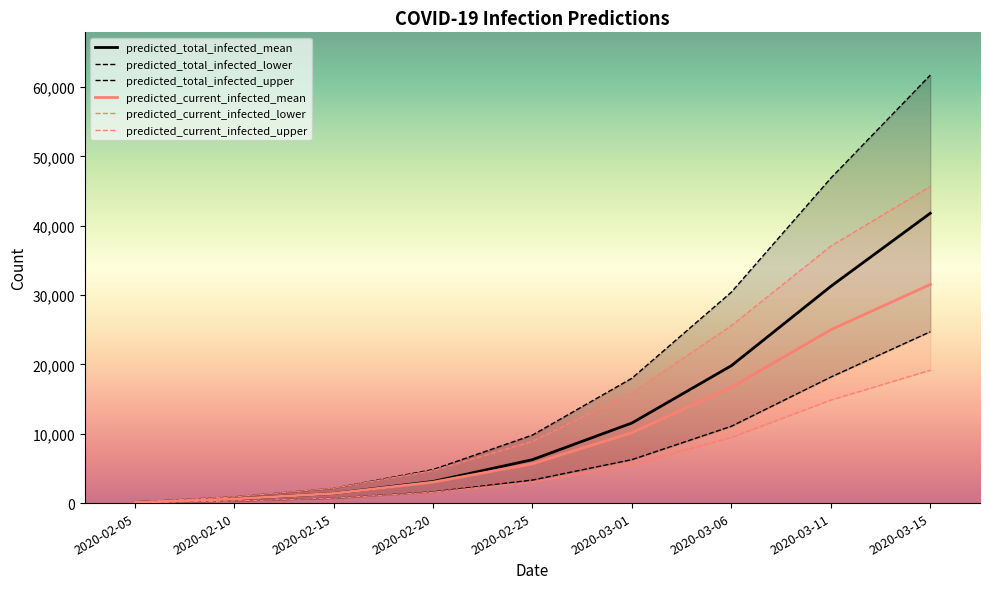

What is the average value of the predicted_current_infected_mean series?

10460